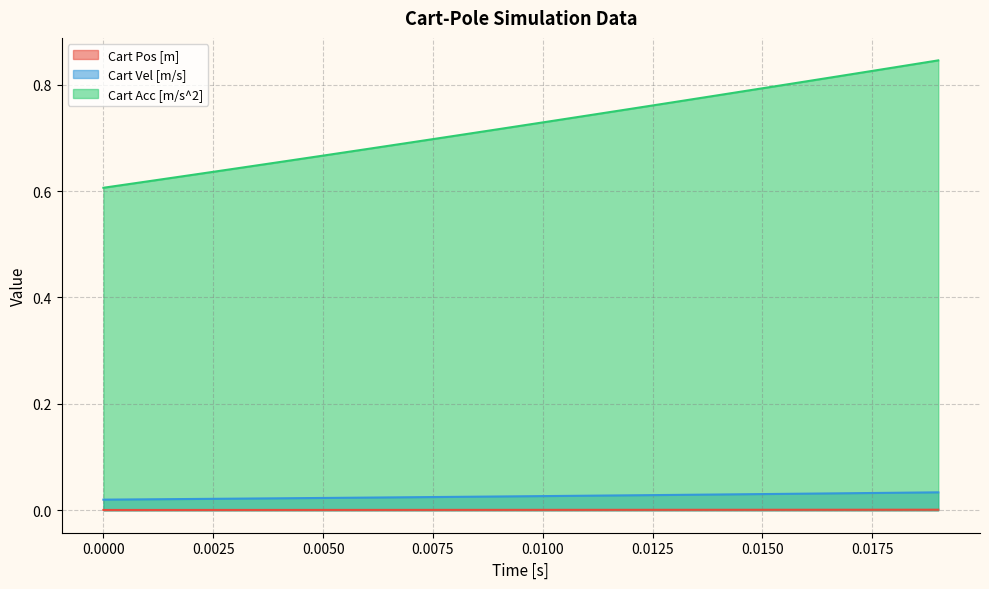

Which series has the largest range (max minus min)?

Cart Acc [m/s^2]